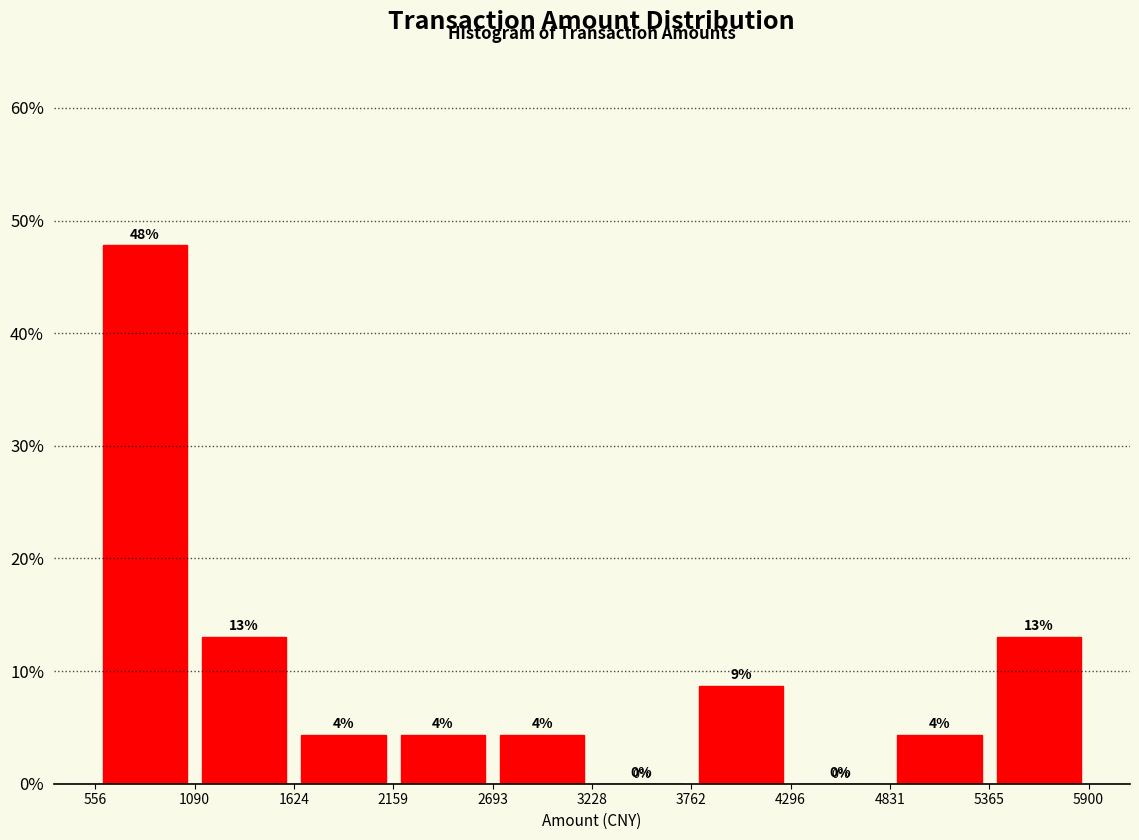

Which range on the x-axis has the tallest bar?

556 to 1090